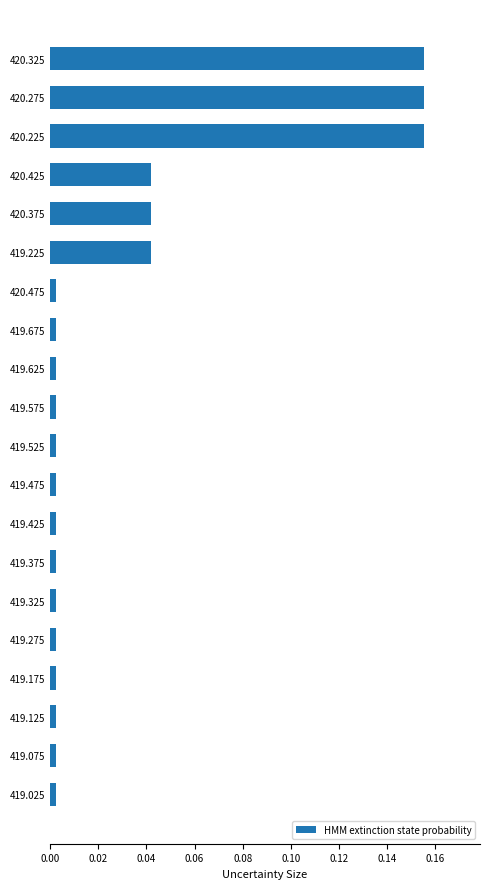

What is the sum of all values?

0.6